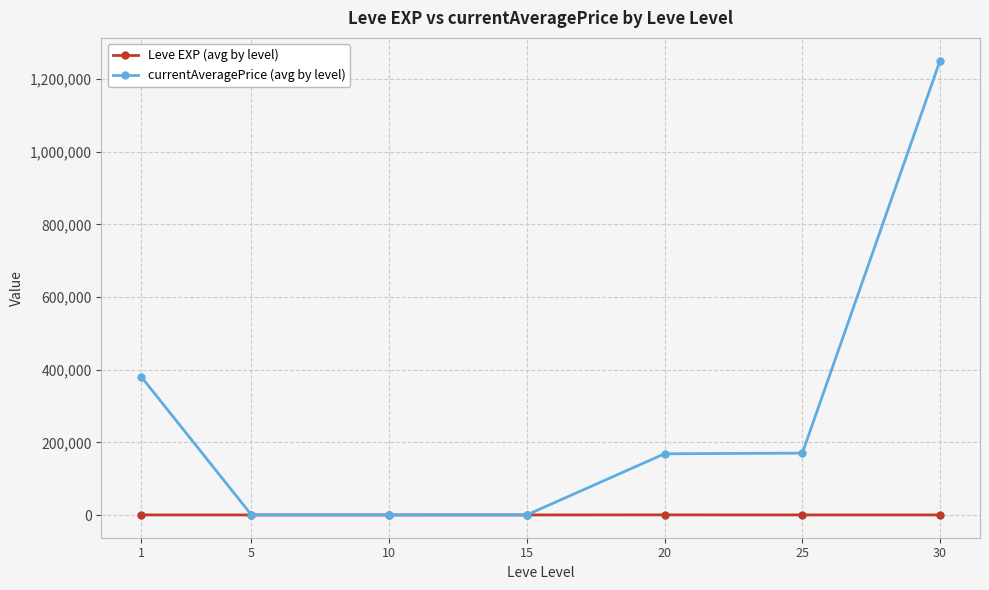

Rank the series by their average value, from highest to lowest.

currentAveragePrice (avg by level), Leve EXP (avg by level)